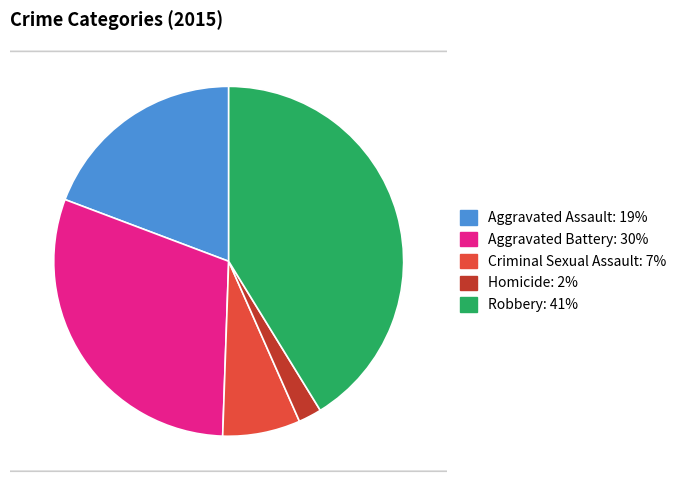

The Aggravated Battery slice represents 30% of the pie. True or false?

True